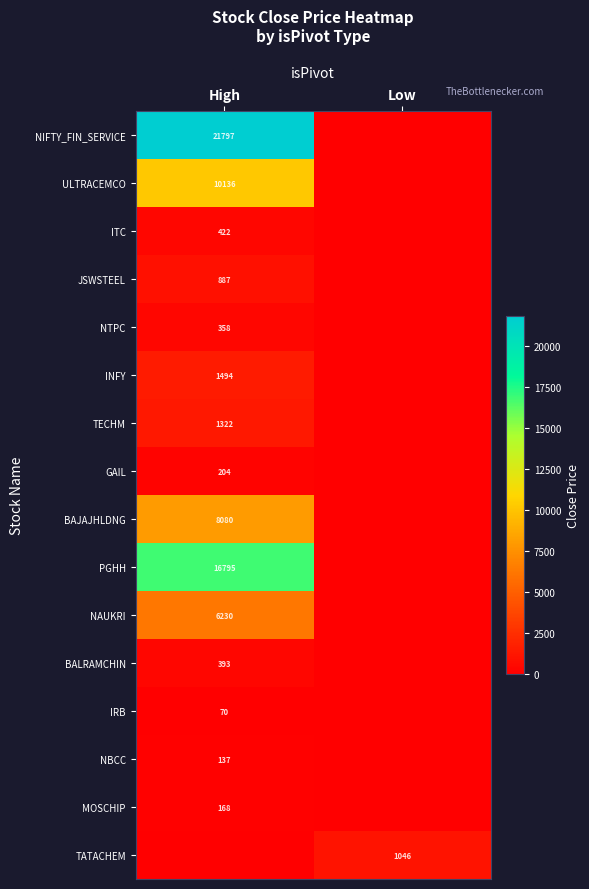

Is the value of JSWSTEEL at High greater than the value of IRB at High?

Yes